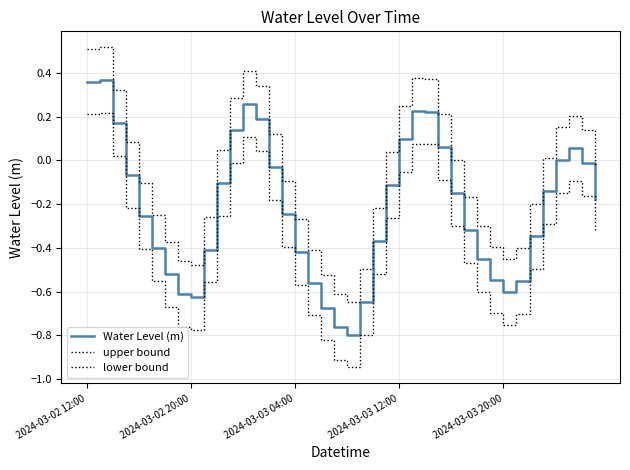

Is this an area chart (filled region under the line)?

No